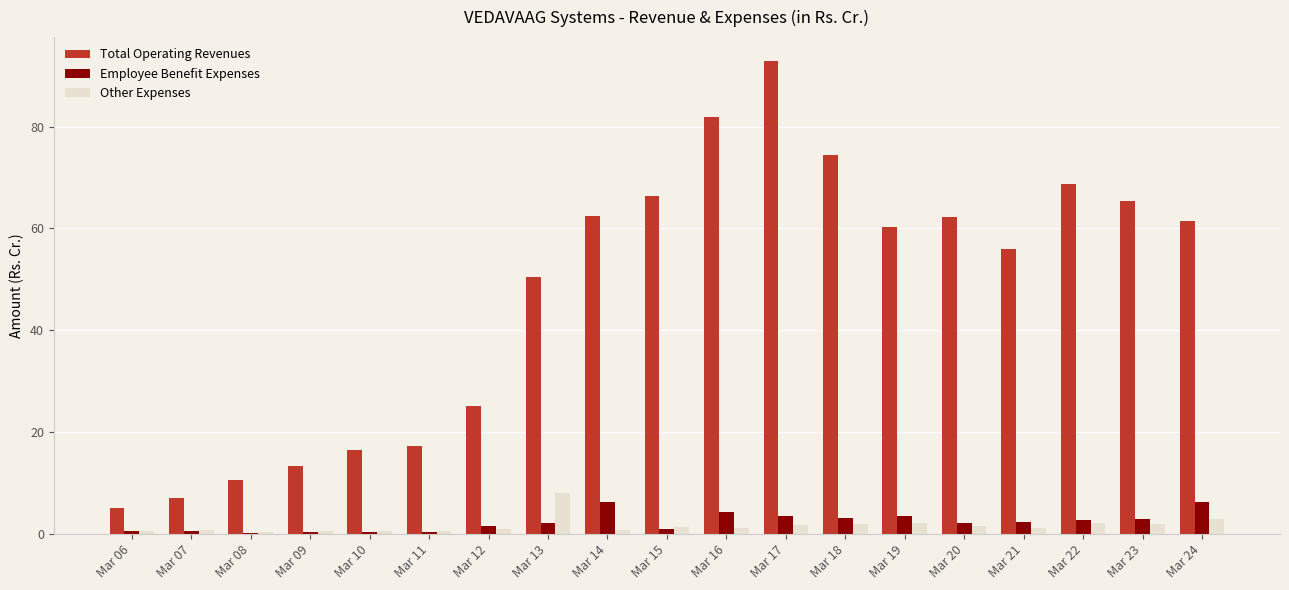

At which category is the sum across all series the highest?

Mar 17